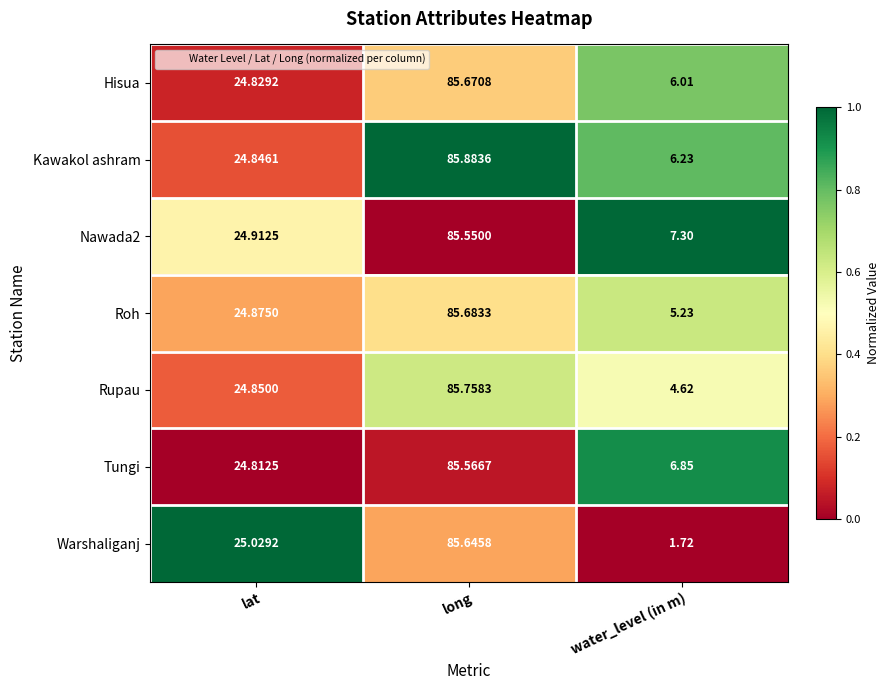

Where does the Kawakol ashram series first go above 24?

lat